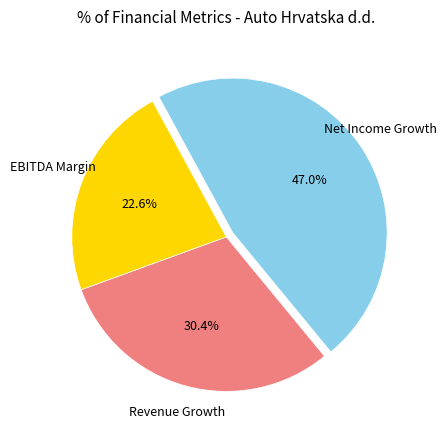

How many segments does this pie chart have?

3